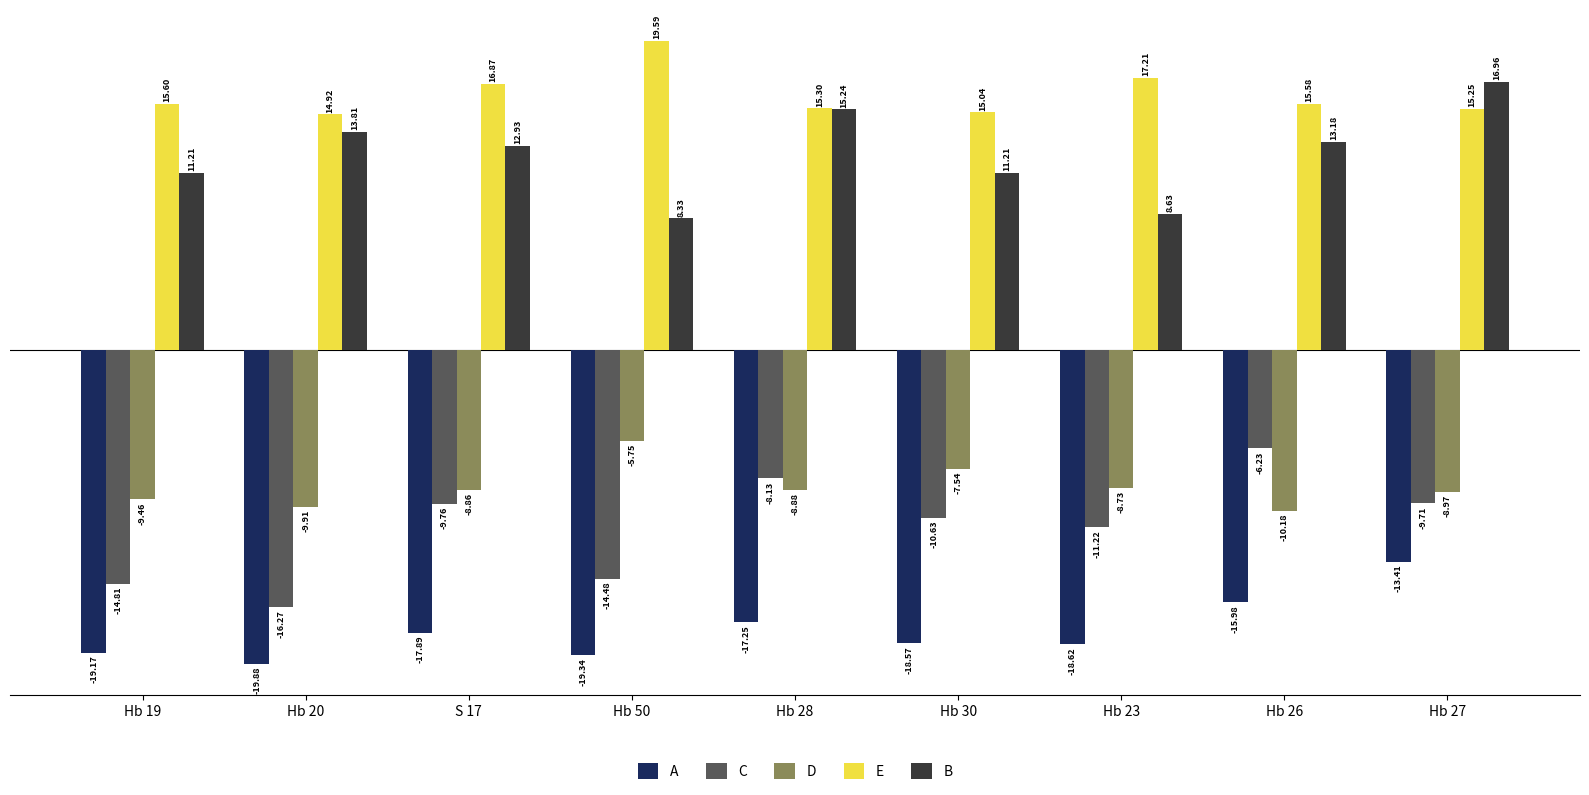

How many values in the A series are below -18?

5